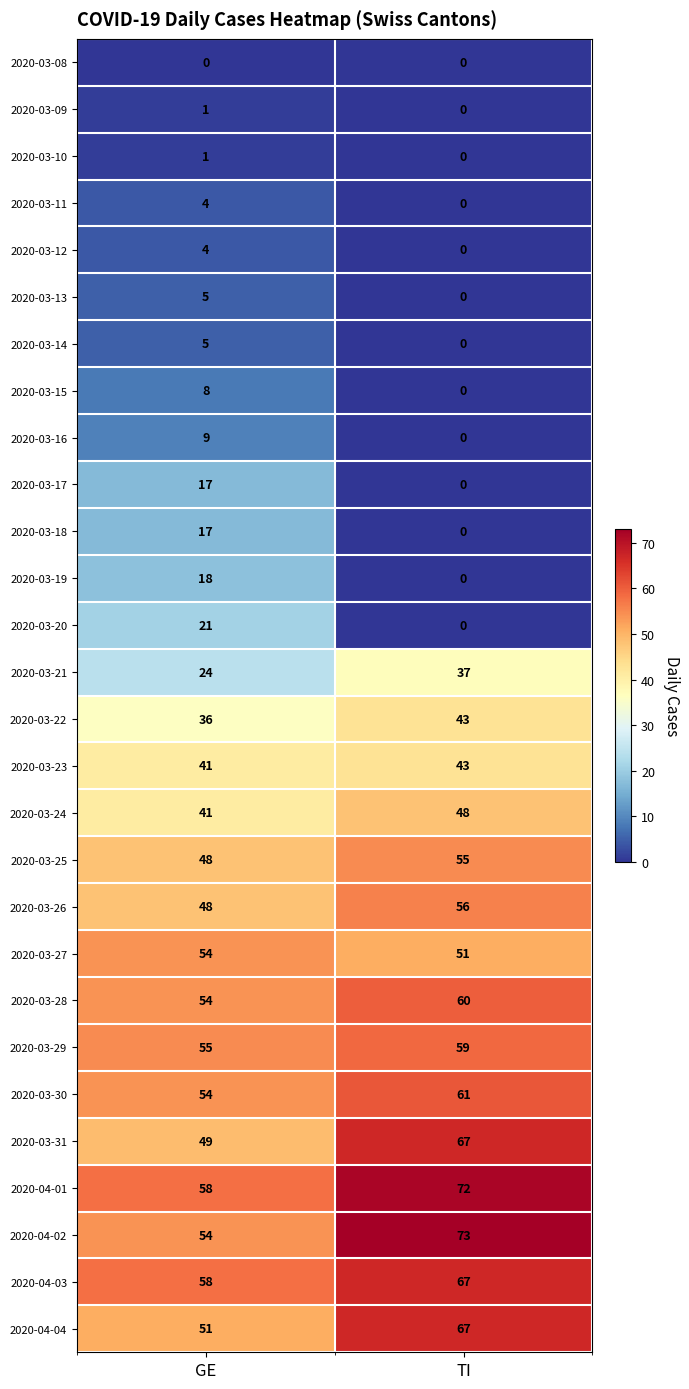

The 2020-03-22 series shows 43 at TI. True or false?

True